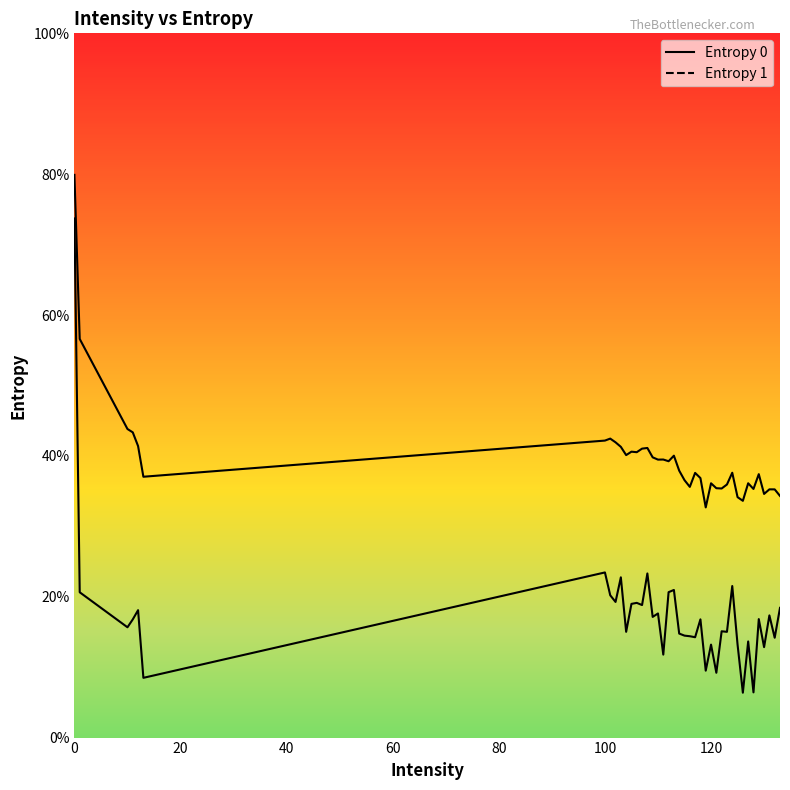

The value of Entropy 1 at 119 is 1.0. True or false?

True